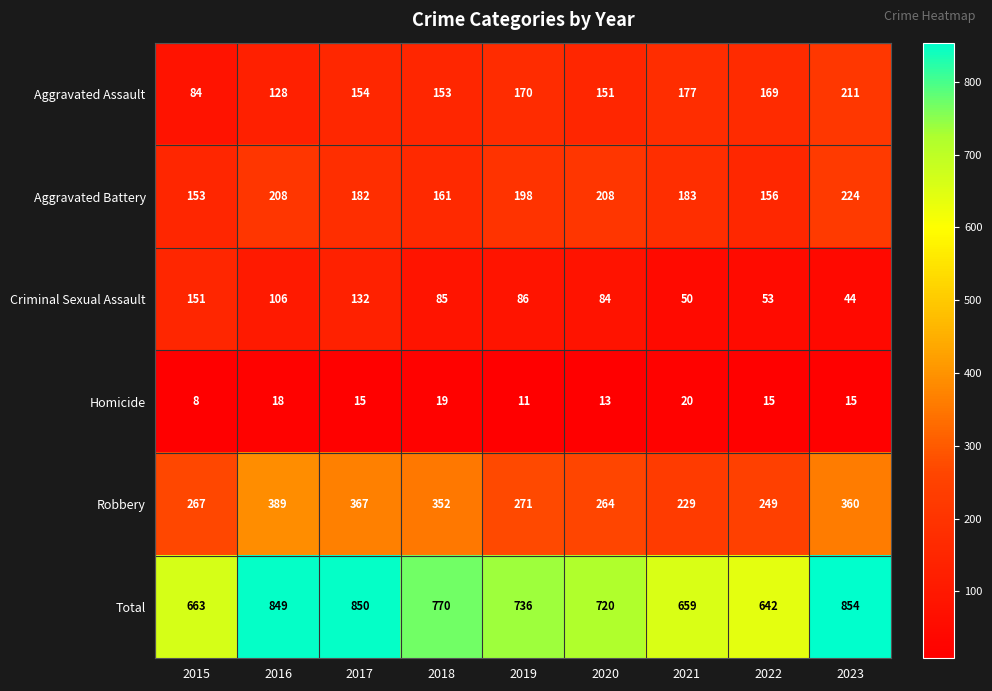

Rank the categories by Aggravated Assault value from highest to lowest.

2023, 2021, 2019, 2022, 2017, 2018, 2020, 2016, 2015